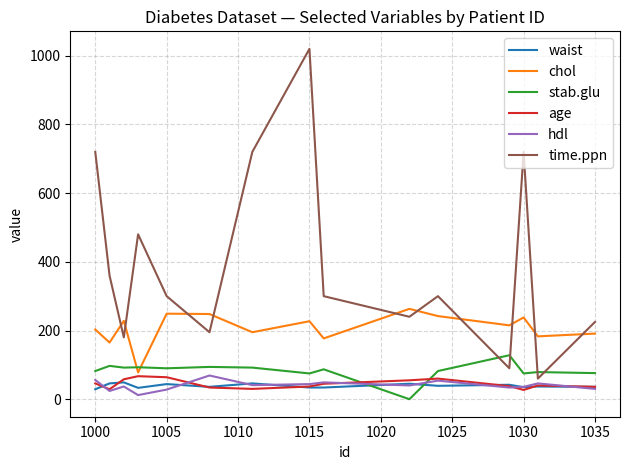

Which series has the largest total across all categories?

time.ppn